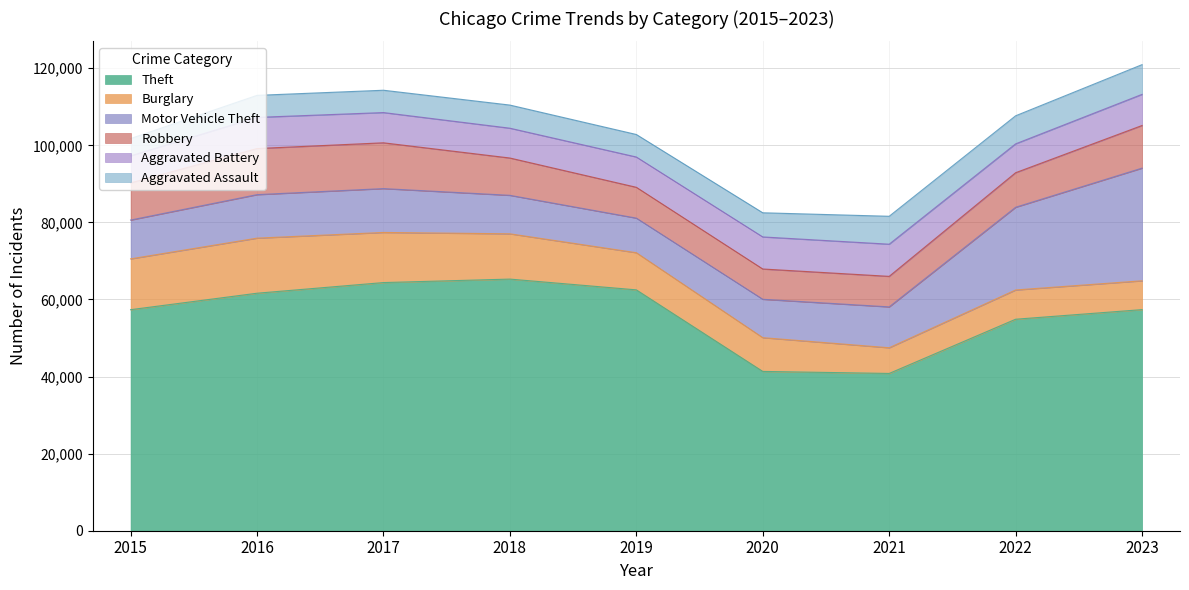

What is the sum of the Aggravated Battery values at 2015 and 2016?

15105